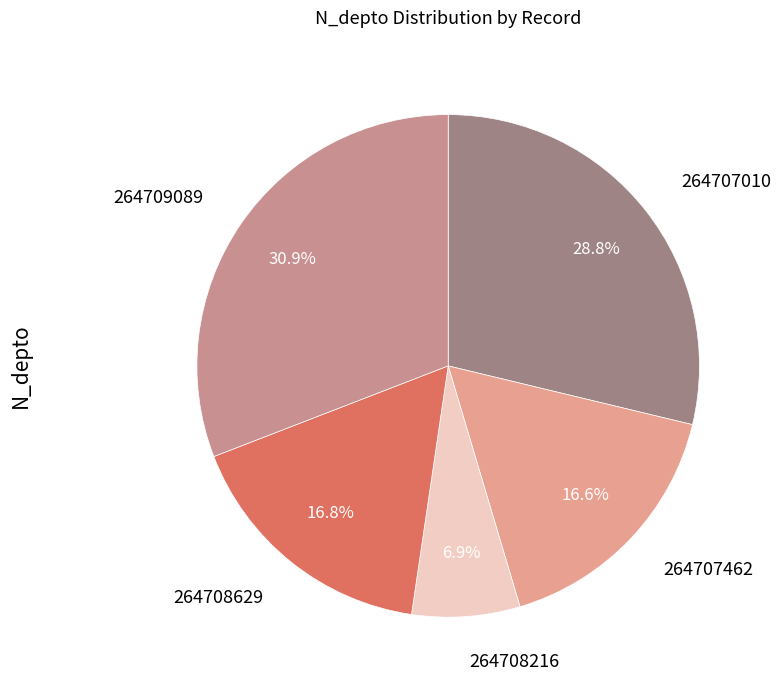

Does 264708629 represent more than half of the total?

No